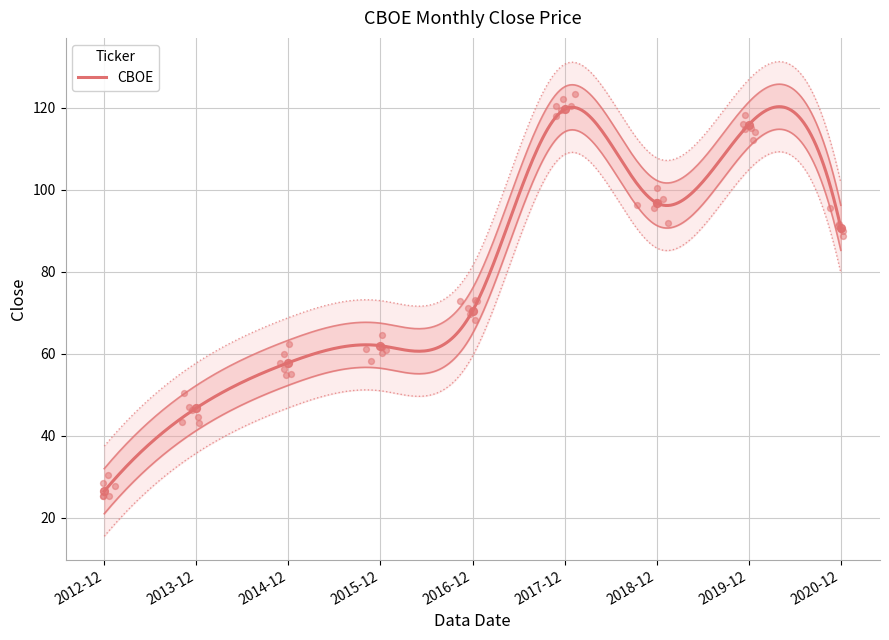

What is the change in value from 2015-12 to 2020-12?

+28.8